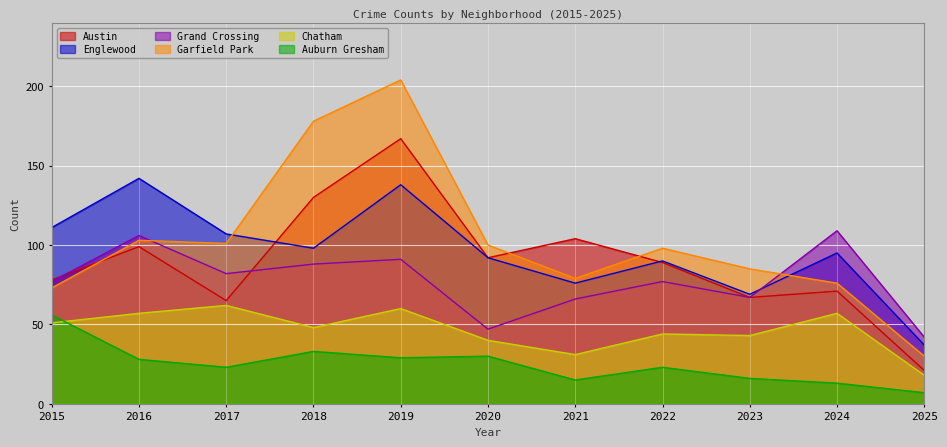

How many interior local valleys does the Austin series have?

3